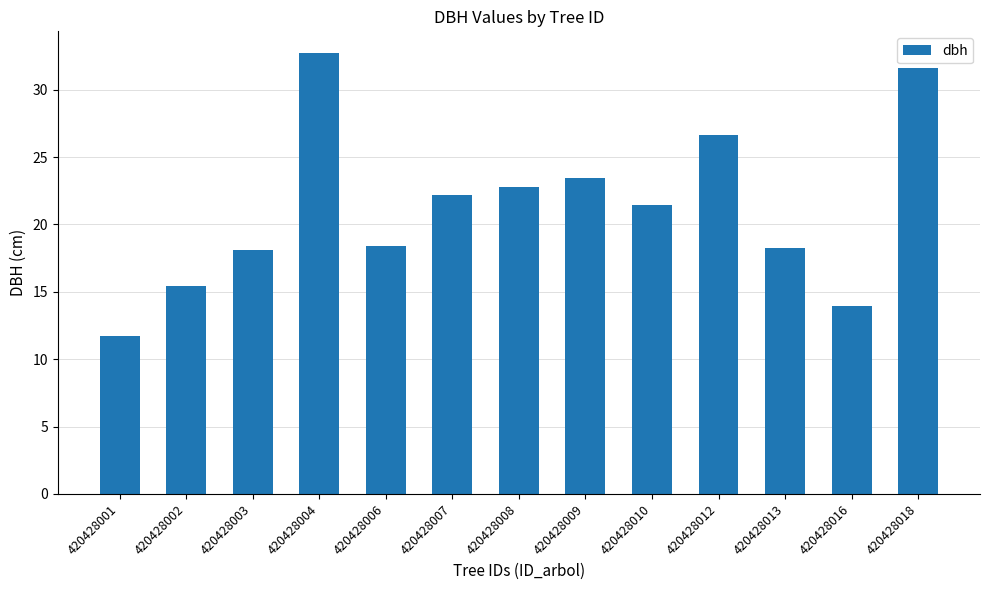

What is the ratio of the value at 420428012 to the value at 420428018?

0.8